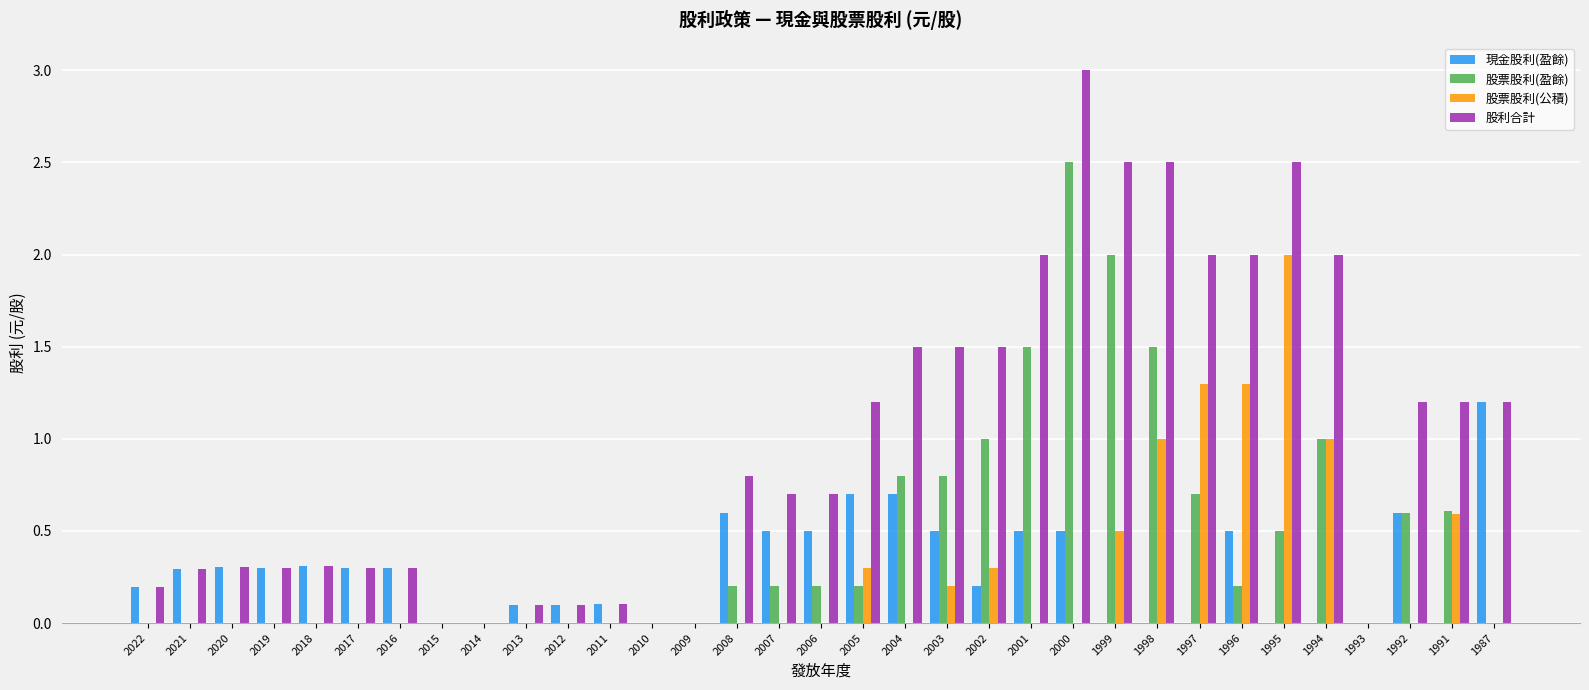

Which category has the highest value in the 股票股利(公積) series?

1995